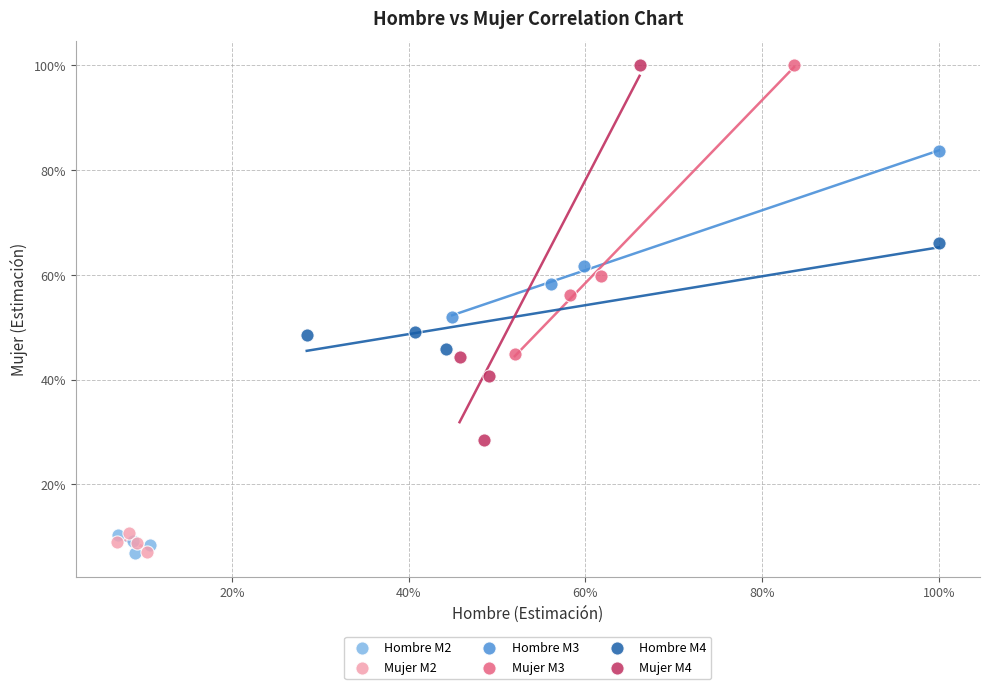

Which series has the largest Y range (max minus min)?

Mujer M4